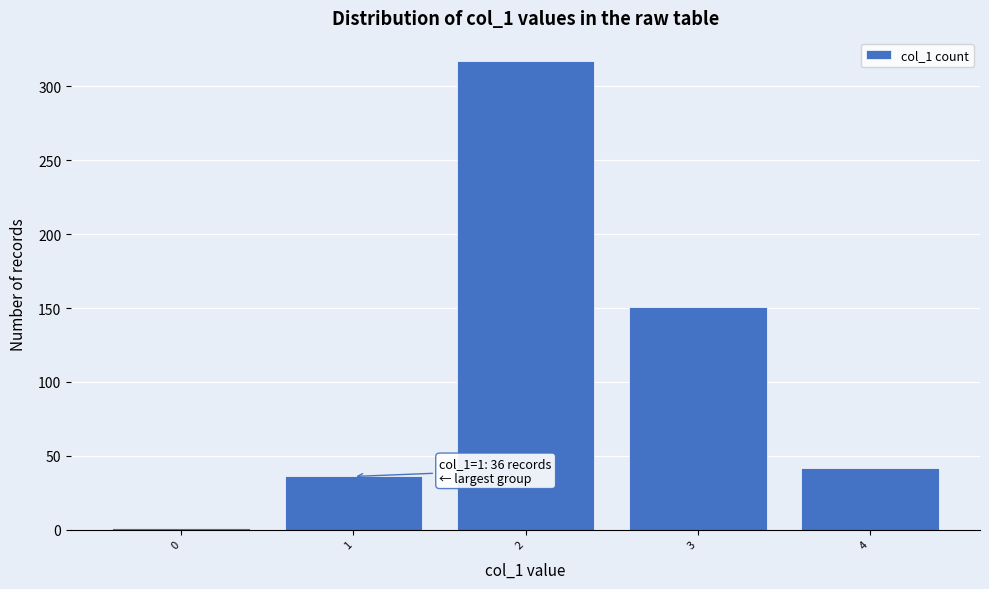

Reading right to left, list all the values displayed in this chart.

4=42	3=151	2=317	1=36	0=1